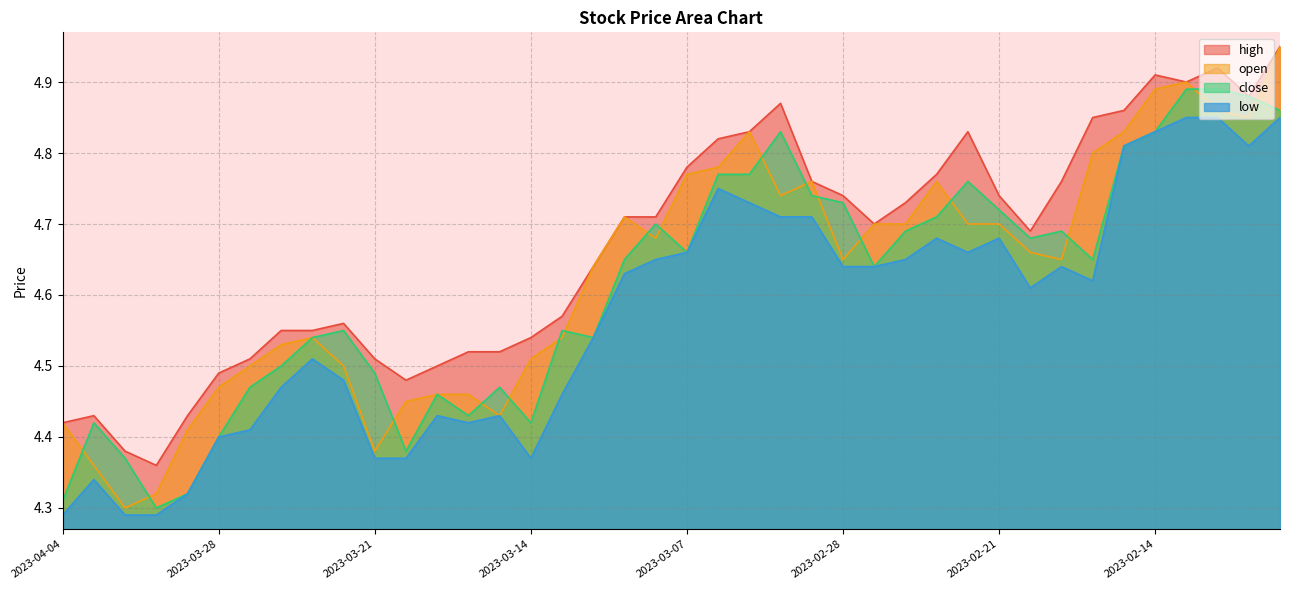

Reading left to right, extract all data points from this chart.

high: 2023-04-04=4.4	2023-04-03=4.4	2023-03-31=4.4	2023-03-30=4.4	2023-03-29=4.4	2023-03-28=4.5	2023-03-27=4.5	2023-03-24=4.5	2023-03-23=4.5	2023-03-22=4.6	2023-03-21=4.5	2023-03-20=4.5	2023-03-17=4.5	2023-03-16=4.5	2023-03-15=4.5	2023-03-14=4.5	2023-03-13=4.6	2023-03-10=4.6	2023-03-09=4.7	2023-03-08=4.7	2023-03-07=4.8	2023-03-06=4.8	2023-03-03=4.8	2023-03-02=4.9	2023-03-01=4.8	2023-02-28=4.7	2023-02-27=4.7	2023-02-24=4.7	2023-02-23=4.8	2023-02-22=4.8	2023-02-21=4.7	2023-02-20=4.7	2023-02-17=4.8	2023-02-16=4.8	2023-02-15=4.9	2023-02-14=4.9	2023-02-13=4.9	2023-02-10=4.9	2023-02-09=4.9	2023-02-08=5.0
open: 2023-04-04=4.4	2023-04-03=4.4	2023-03-31=4.3	2023-03-30=4.3	2023-03-29=4.4	2023-03-28=4.5	2023-03-27=4.5	2023-03-24=4.5	2023-03-23=4.5	2023-03-22=4.5	2023-03-21=4.4	2023-03-20=4.5	2023-03-17=4.5	2023-03-16=4.5	2023-03-15=4.4	2023-03-14=4.5	2023-03-13=4.5	2023-03-10=4.6	2023-03-09=4.7	2023-03-08=4.7	2023-03-07=4.8	2023-03-06=4.8	2023-03-03=4.8	2023-03-02=4.7	2023-03-01=4.8	2023-02-28=4.7	2023-02-27=4.7	2023-02-24=4.7	2023-02-23=4.8	2023-02-22=4.7	2023-02-21=4.7	2023-02-20=4.7	2023-02-17=4.7	2023-02-16=4.8	2023-02-15=4.8	2023-02-14=4.9	2023-02-13=4.9	2023-02-10=4.9	2023-02-09=4.8	2023-02-08=5.0
close: 2023-04-04=4.3	2023-04-03=4.4	2023-03-31=4.4	2023-03-30=4.3	2023-03-29=4.3	2023-03-28=4.4	2023-03-27=4.5	2023-03-24=4.5	2023-03-23=4.5	2023-03-22=4.5	2023-03-21=4.5	2023-03-20=4.4	2023-03-17=4.5	2023-03-16=4.4	2023-03-15=4.5	2023-03-14=4.4	2023-03-13=4.5	2023-03-10=4.5	2023-03-09=4.7	2023-03-08=4.7	2023-03-07=4.7	2023-03-06=4.8	2023-03-03=4.8	2023-03-02=4.8	2023-03-01=4.7	2023-02-28=4.7	2023-02-27=4.6	2023-02-24=4.7	2023-02-23=4.7	2023-02-22=4.8	2023-02-21=4.7	2023-02-20=4.7	2023-02-17=4.7	2023-02-16=4.7	2023-02-15=4.8	2023-02-14=4.8	2023-02-13=4.9	2023-02-10=4.9	2023-02-09=4.9	2023-02-08=4.9
low: 2023-04-04=4.3	2023-04-03=4.3	2023-03-31=4.3	2023-03-30=4.3	2023-03-29=4.3	2023-03-28=4.4	2023-03-27=4.4	2023-03-24=4.5	2023-03-23=4.5	2023-03-22=4.5	2023-03-21=4.4	2023-03-20=4.4	2023-03-17=4.4	2023-03-16=4.4	2023-03-15=4.4	2023-03-14=4.4	2023-03-13=4.5	2023-03-10=4.5	2023-03-09=4.6	2023-03-08=4.7	2023-03-07=4.7	2023-03-06=4.8	2023-03-03=4.7	2023-03-02=4.7	2023-03-01=4.7	2023-02-28=4.6	2023-02-27=4.6	2023-02-24=4.7	2023-02-23=4.7	2023-02-22=4.7	2023-02-21=4.7	2023-02-20=4.6	2023-02-17=4.6	2023-02-16=4.6	2023-02-15=4.8	2023-02-14=4.8	2023-02-13=4.8	2023-02-10=4.8	2023-02-09=4.8	2023-02-08=4.8